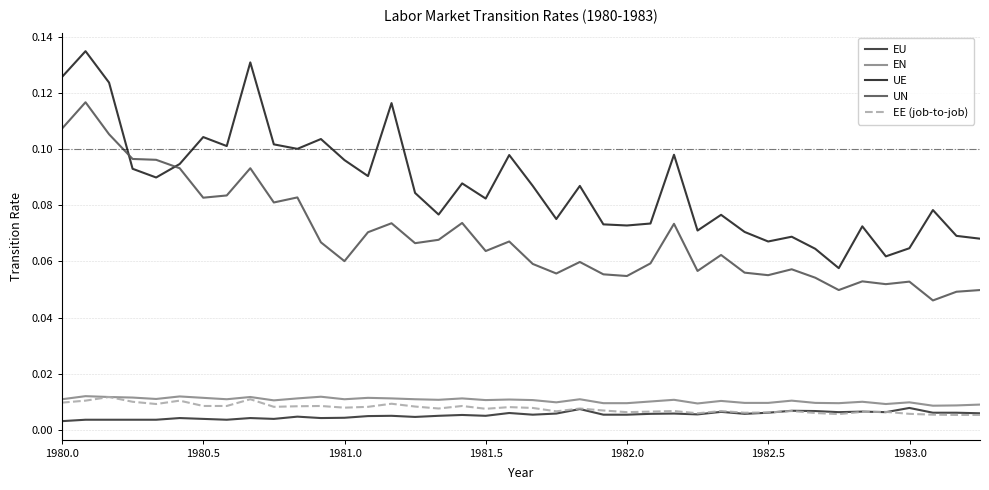

Does the chart display data point markers on the line(s)?

No